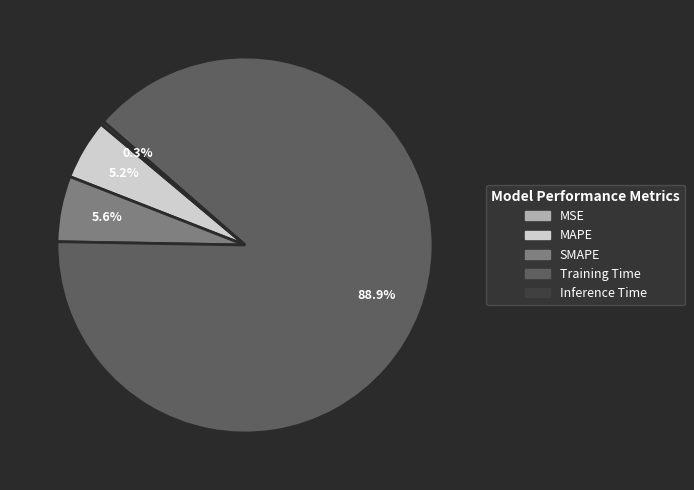

To the nearest percent, what is the average slice percentage?

20%